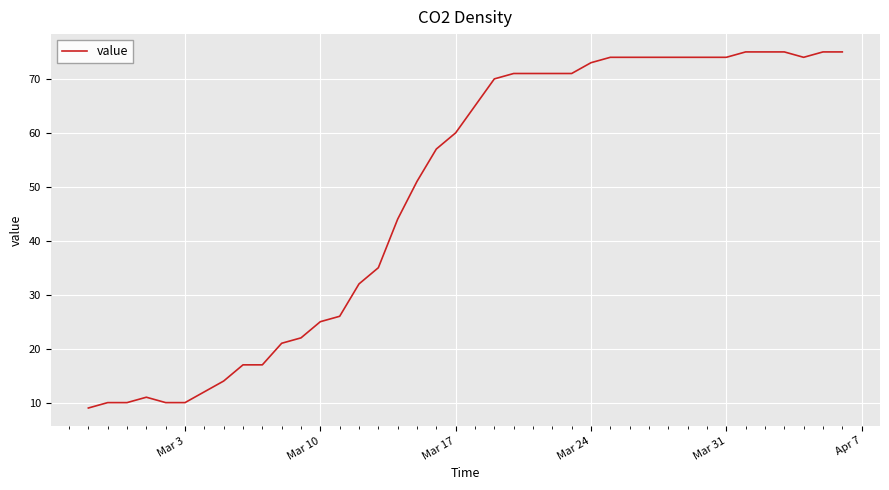

What is the smallest value displayed?

9